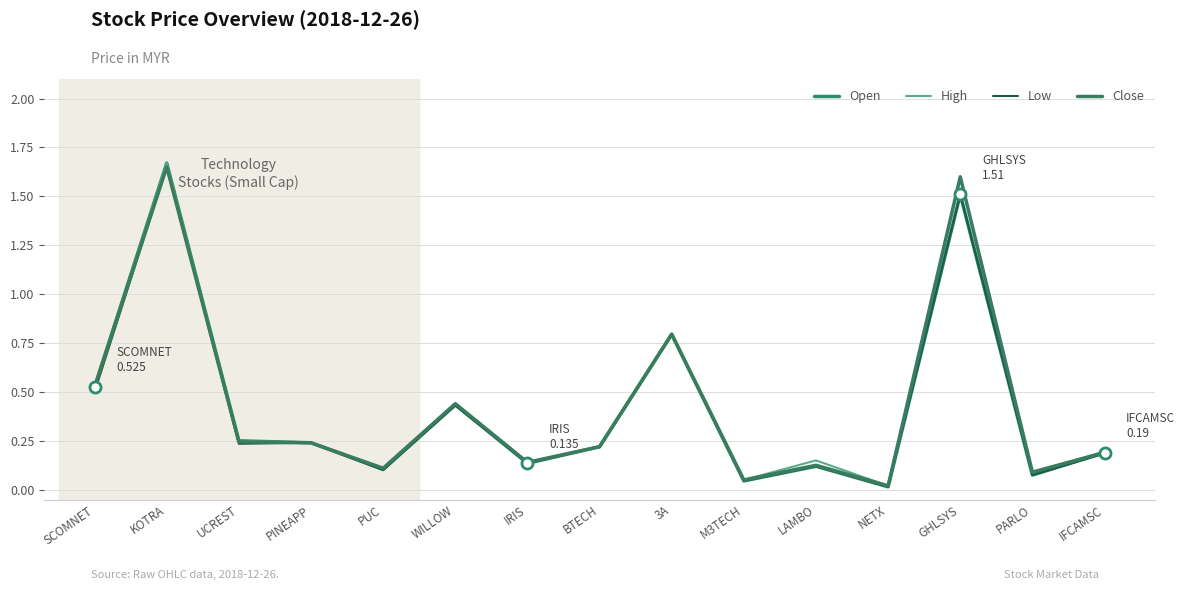

At which label is Close closest to 0?

NETX